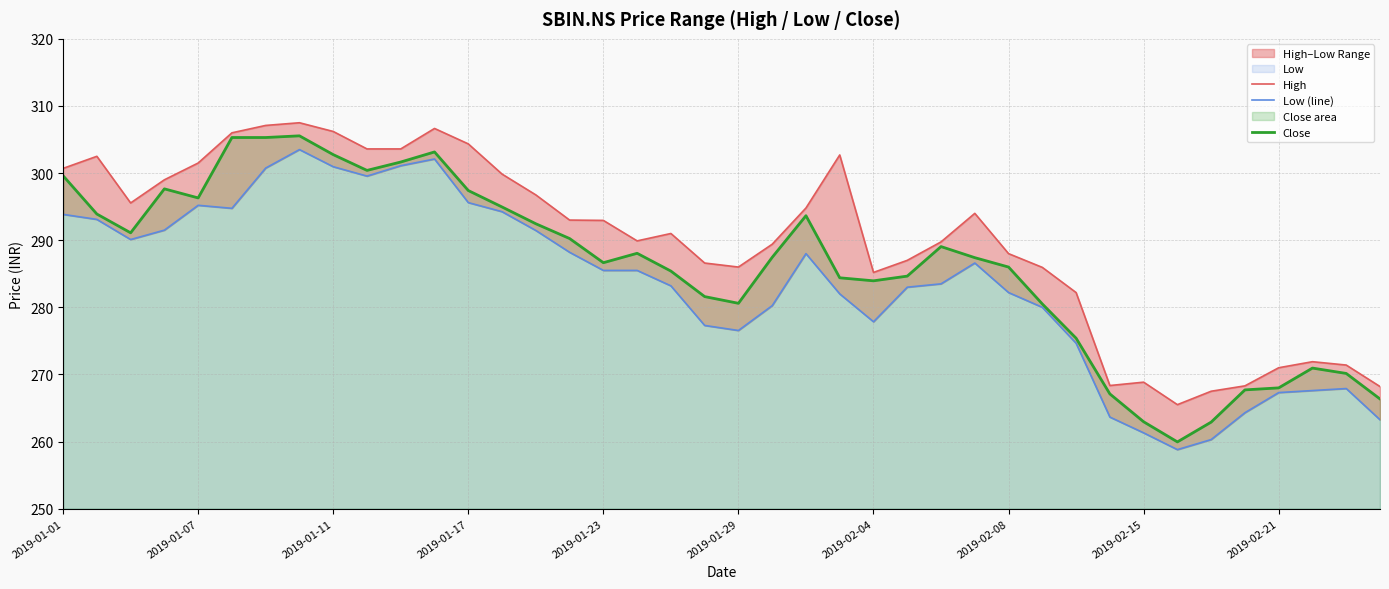

True or false: Close and Low (line) cross at least once.

False